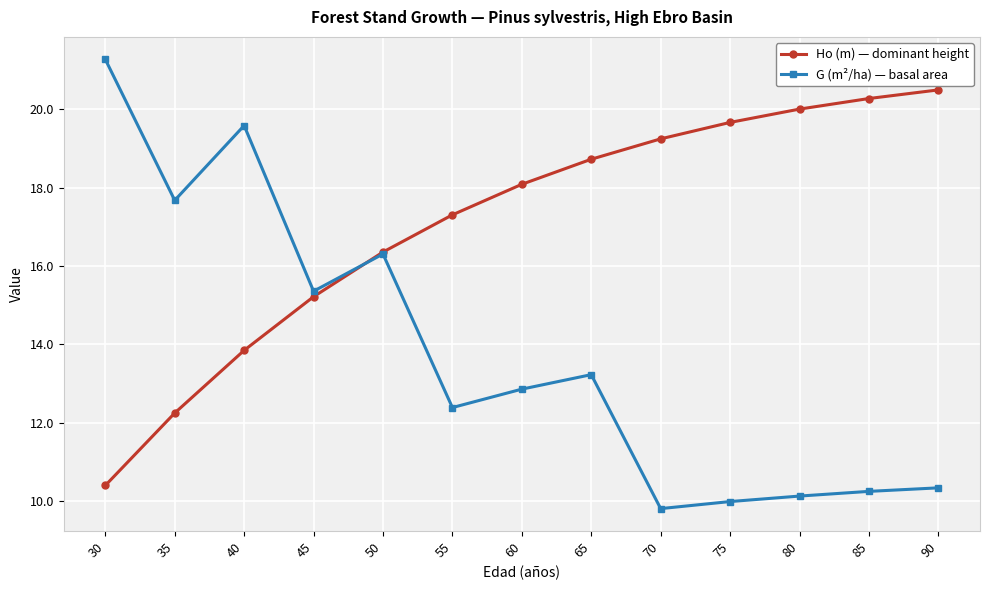

How many times do Ho (m) — dominant height and G (m²/ha) — basal area cross each other?

1